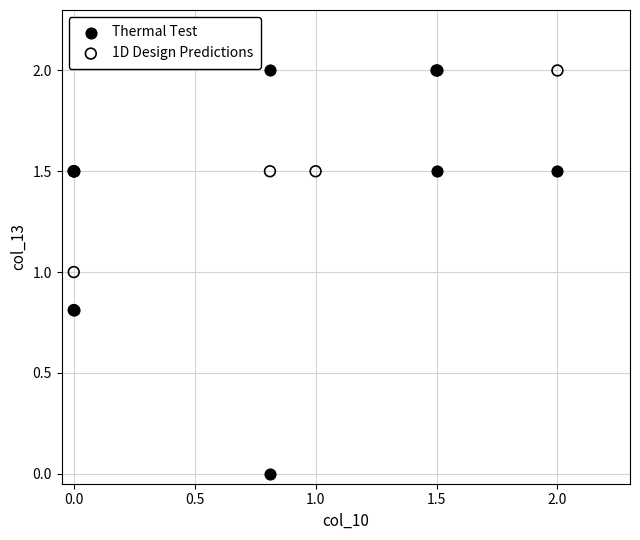

Which series reaches the minimum Y coordinate?

Thermal Test